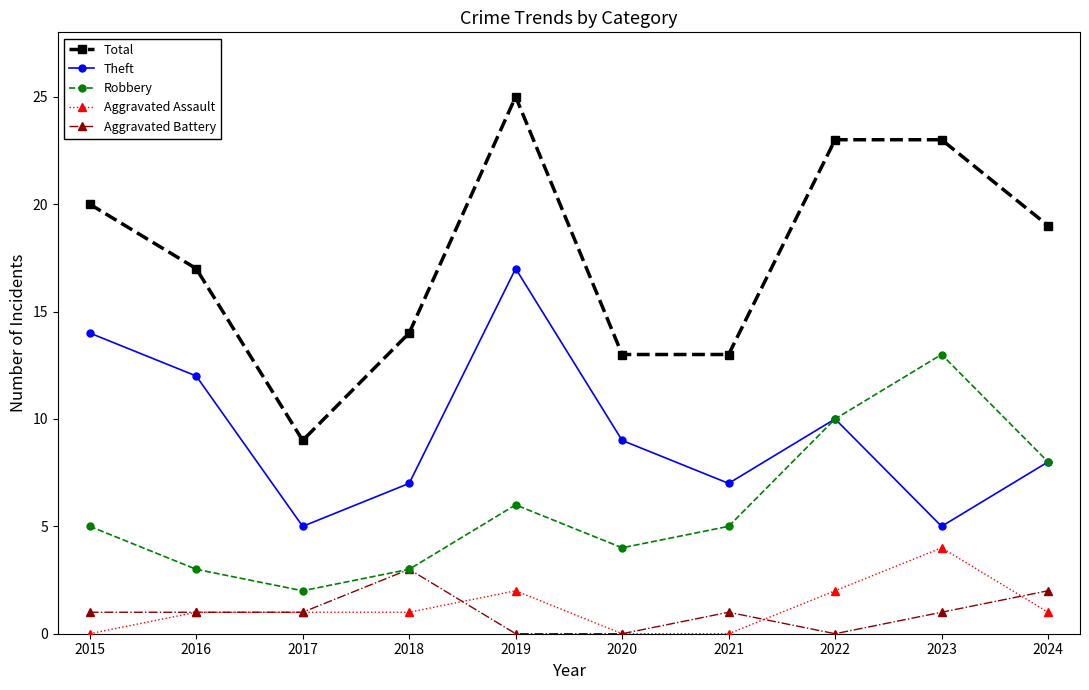

Which series has the largest total across all categories?

Total